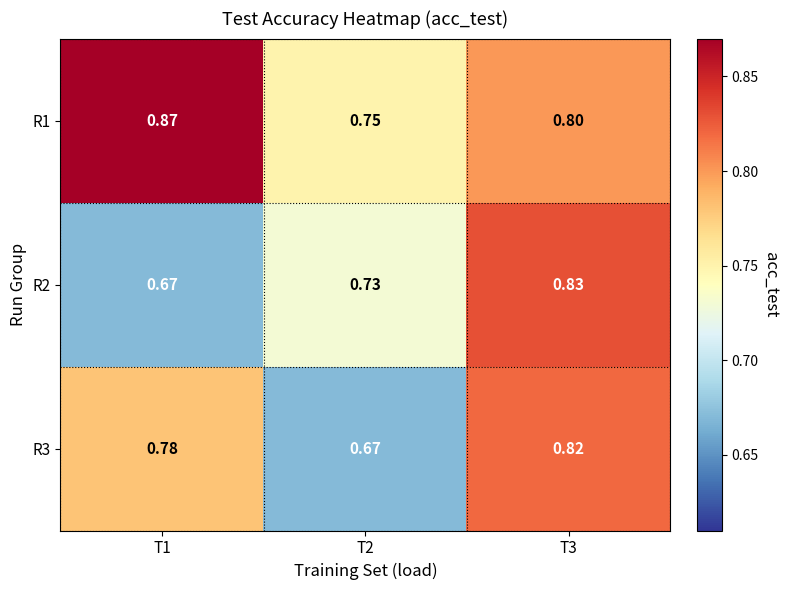

Is the value of R2 at T3 greater than the value of R3 at T1?

Yes